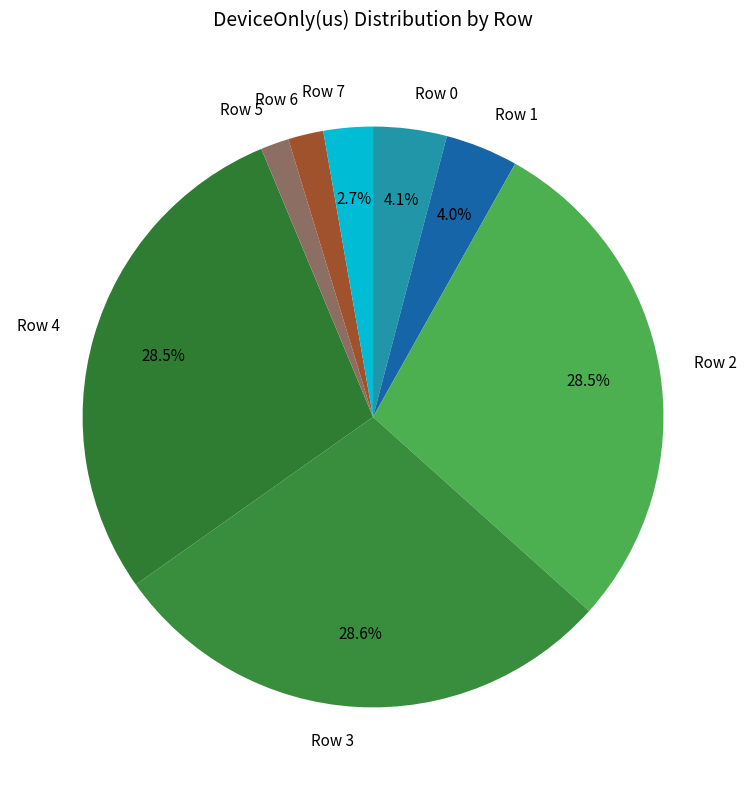

True or false: Row 3 accounts for 29% of the total.

True